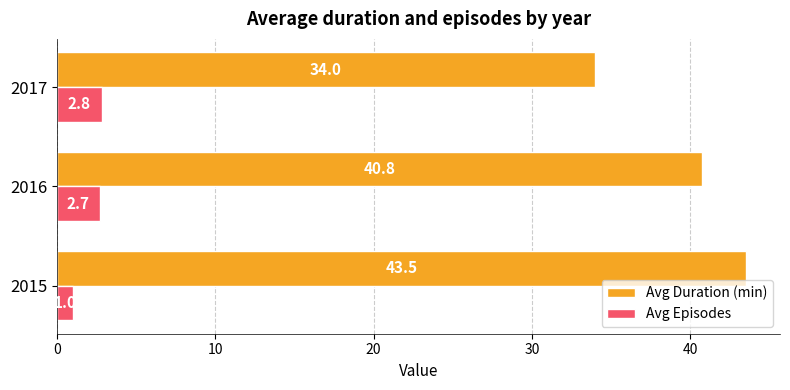

What are all the series names shown in the legend?

Avg Duration (min), Avg Episodes